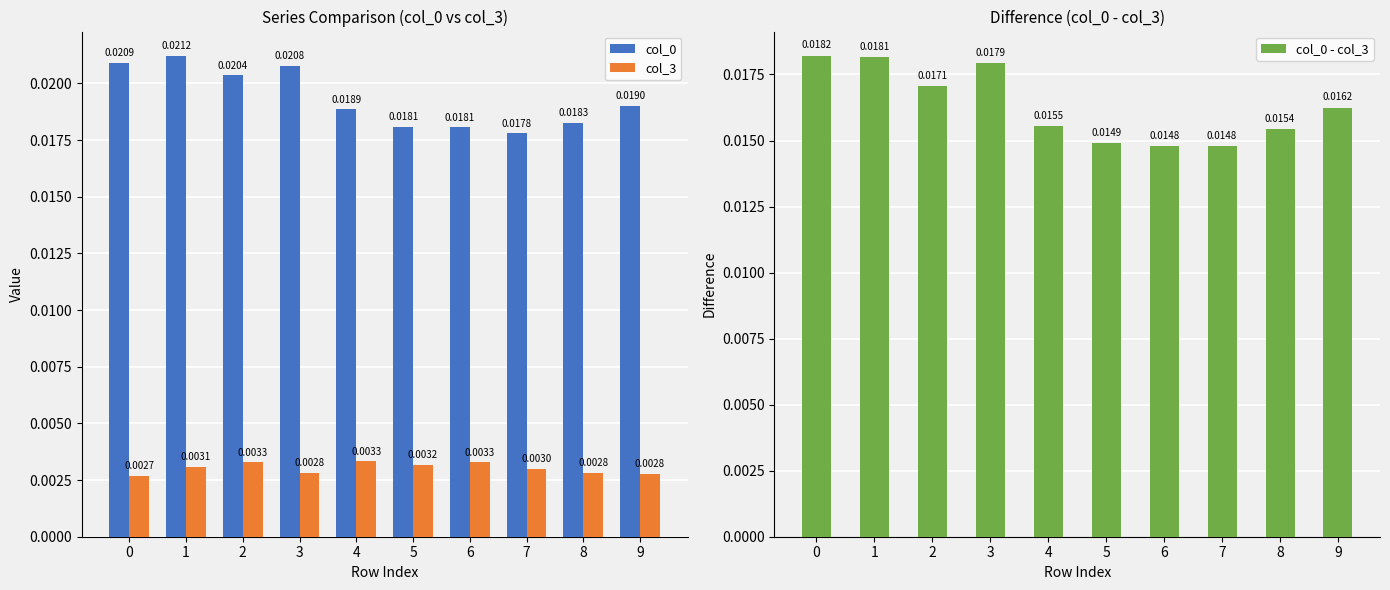

List the series in order of their peak value, lowest first.

col_3, col_0 - col_3, col_0